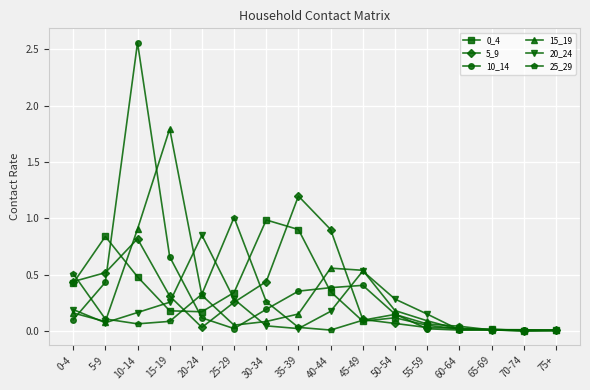

Where is the first local maximum for 20_24?

20-24